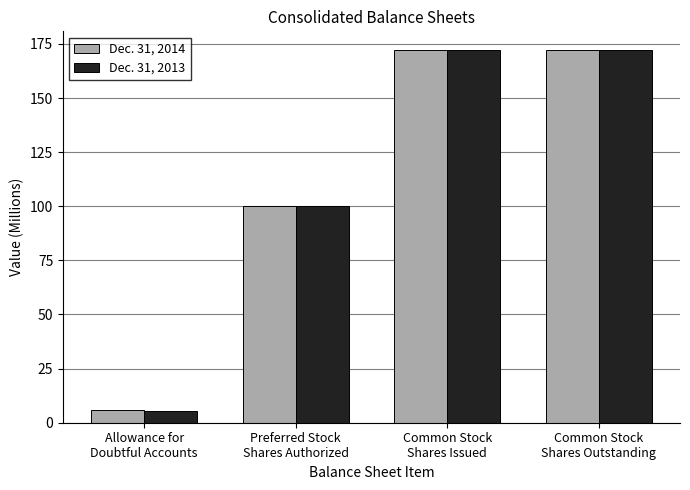

Does the chart contain stacked bars?

No